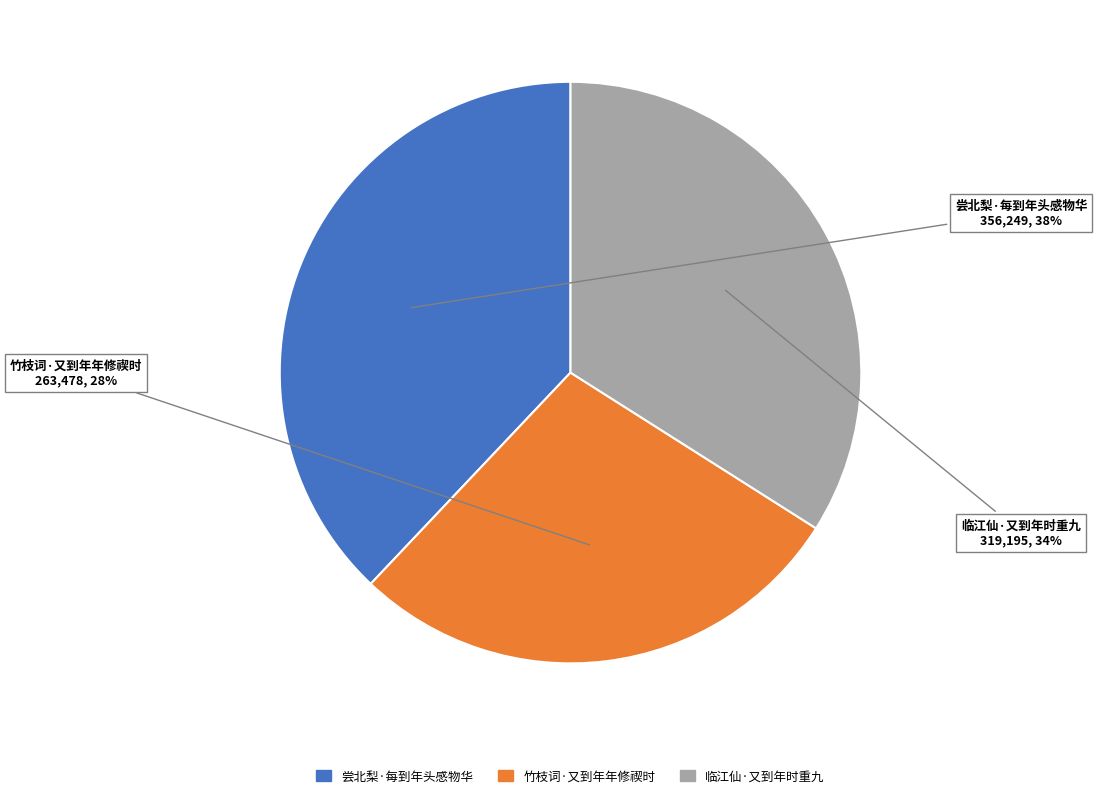

Approximately how many times larger is the value at 尝北梨·每到年头感物华 compared to 竹枝词·又到年年修禊时?

1.4